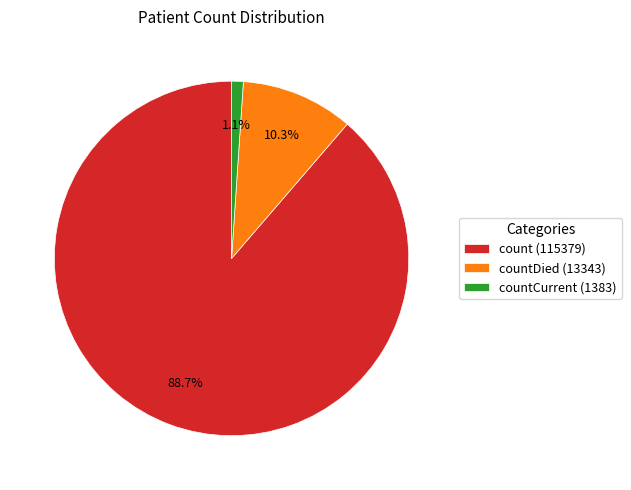

Which slice is the largest?

count (115379)